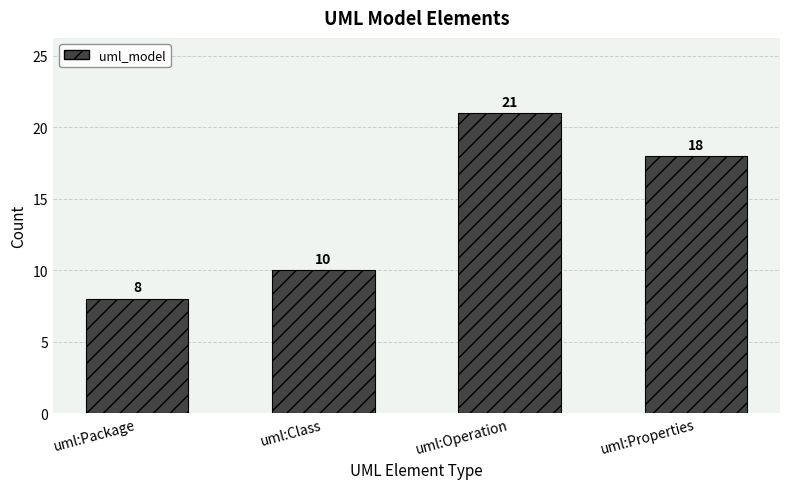

What is the difference between the second highest and minimum values?

10